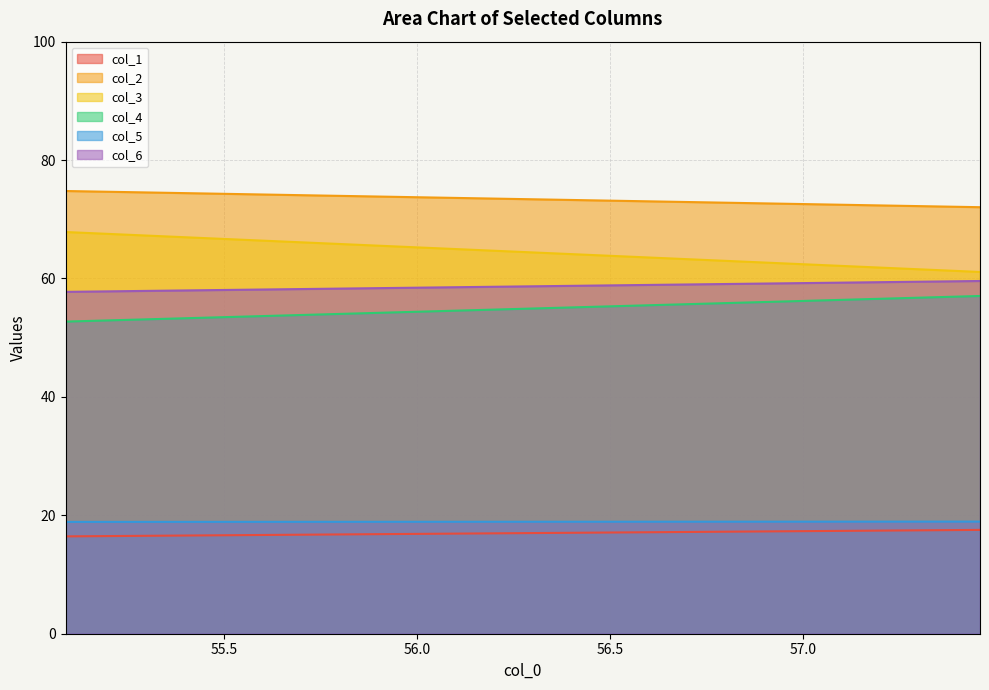

What value does the col_5 series have at 55.08854167?

18.9